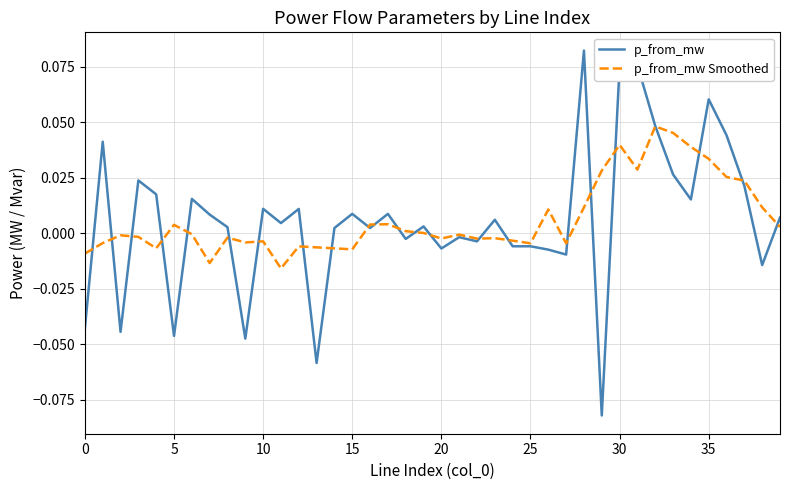

List the series in order of their peak value, highest first.

p_from_mw, p_from_mw Smoothed